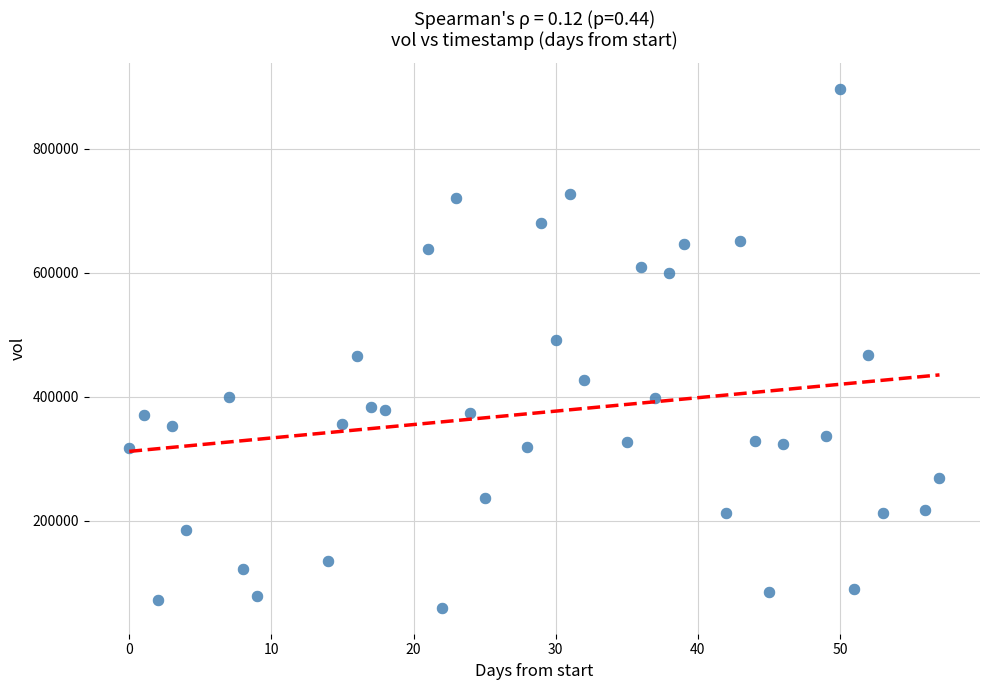

What is the range of X values (max minus min)?

57